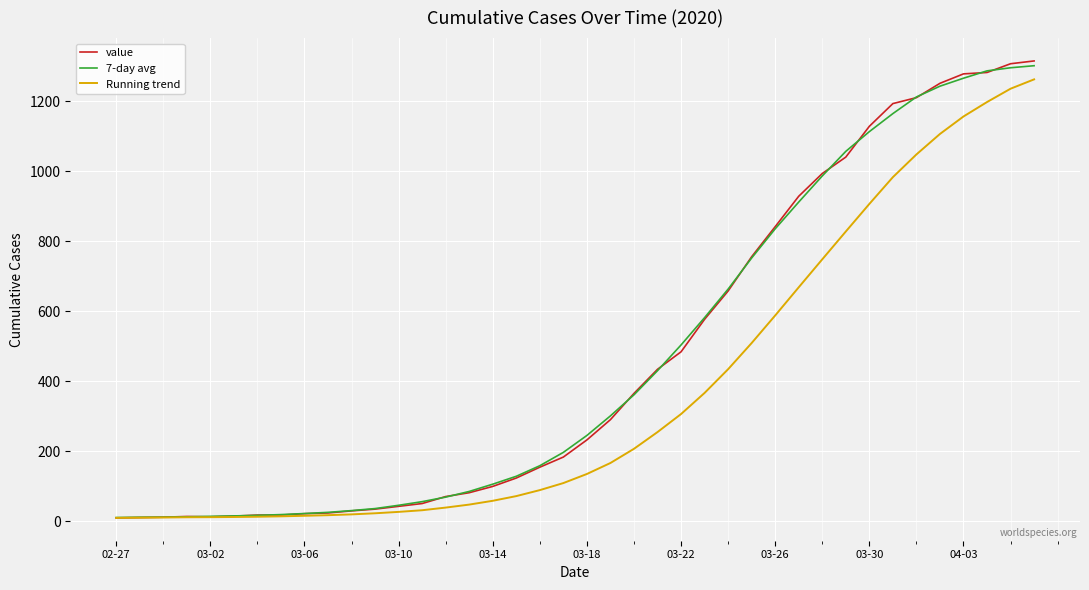

What is the highest value of the value series?

1316.0